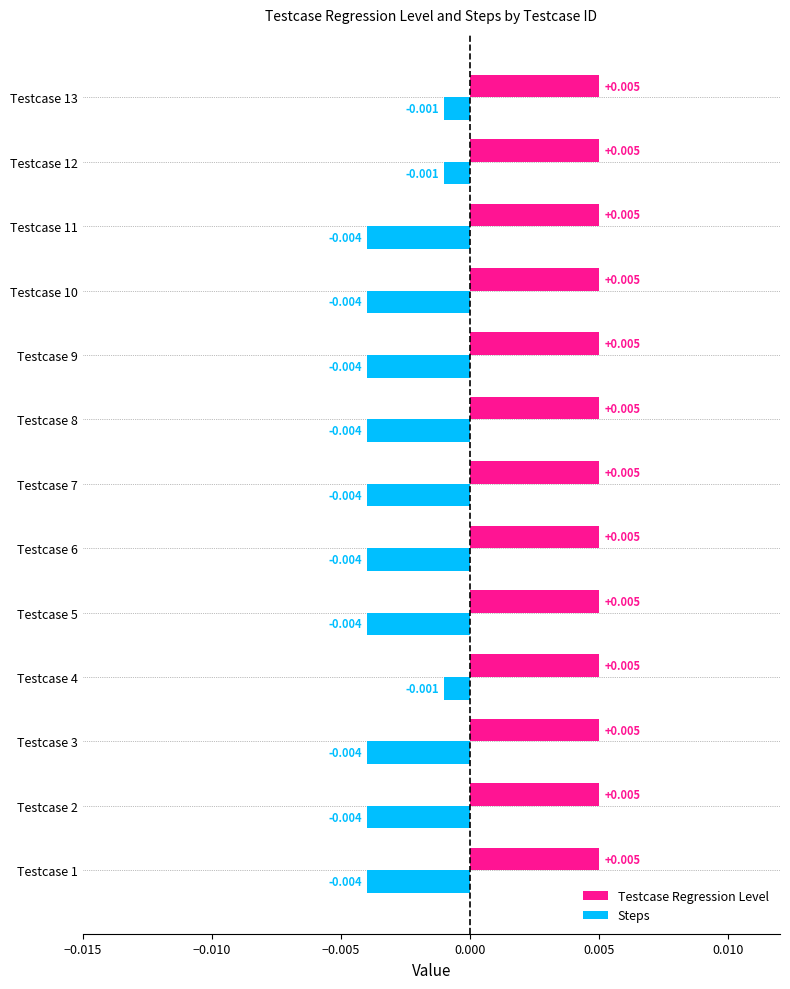

How many distinct data groups are displayed?

2